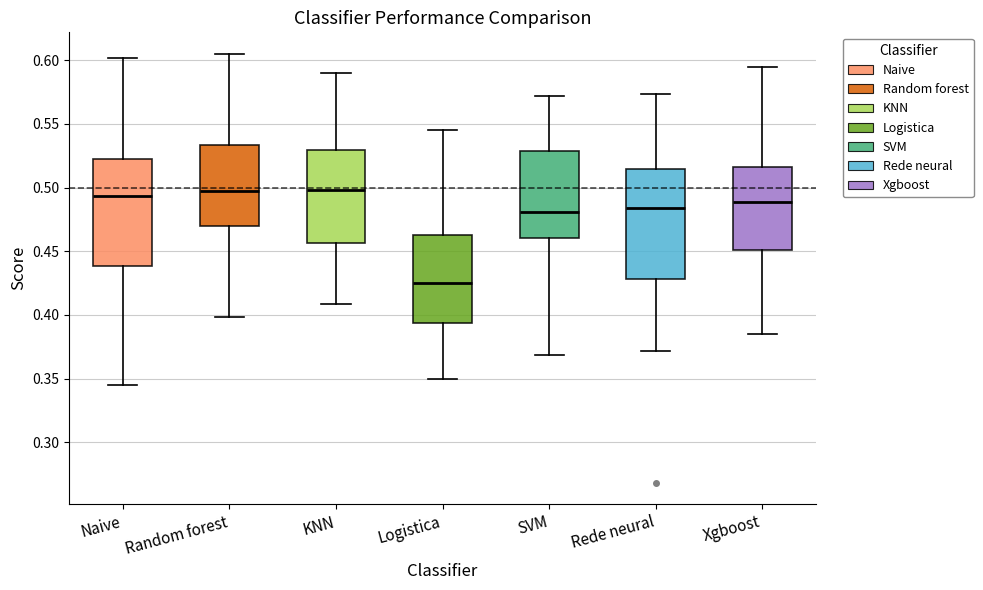

Where is the upper edge of the box for Rede neural on the y-axis? The values are not printed on the chart, so give them approximately, as read against the axis.

0.515